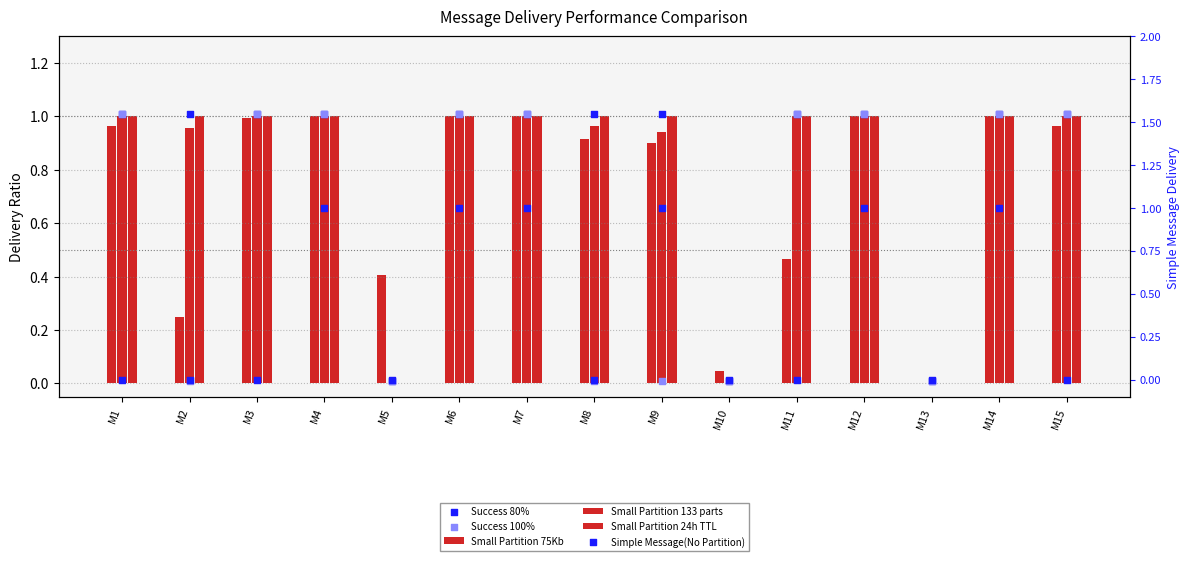

Which series reaches the maximum Y coordinate?

Success 80%